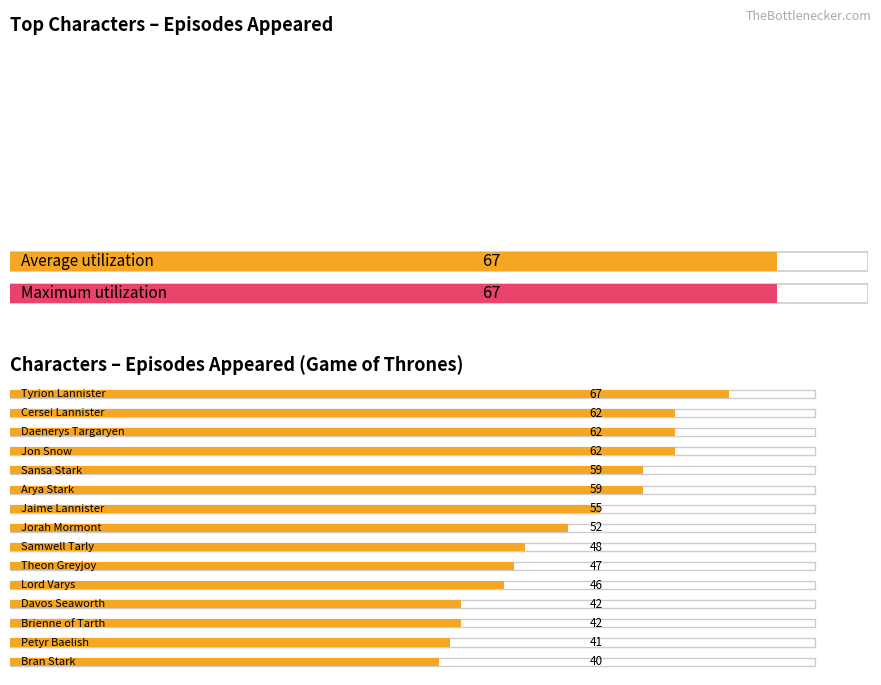

What is the greatest value displayed?

67